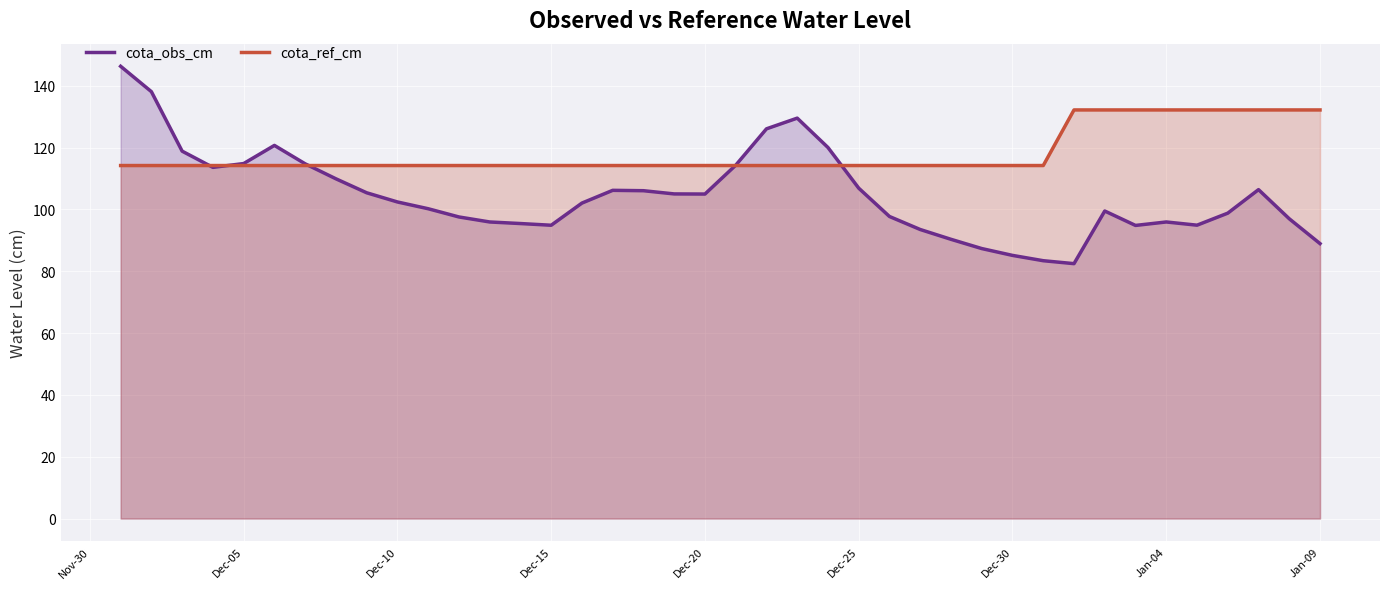

Rank the series by their average value, from highest to lowest.

cota_ref_cm, cota_obs_cm